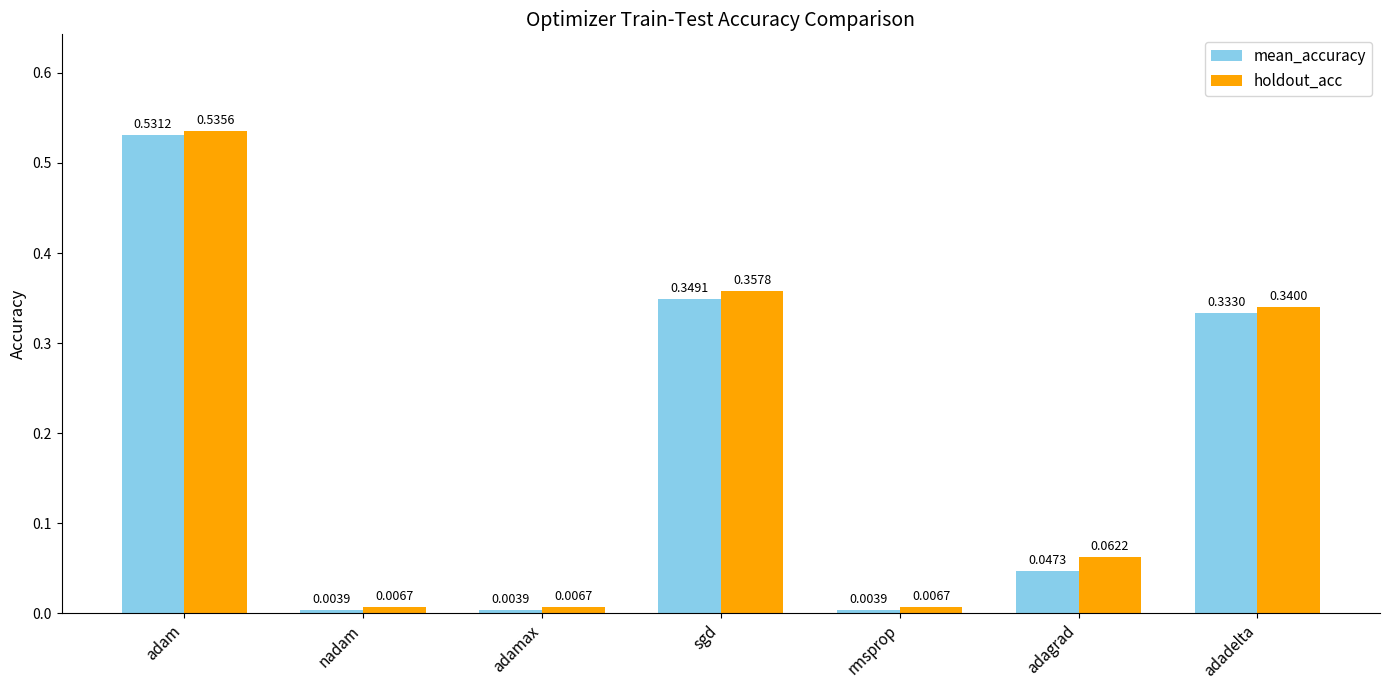

What is the label of the 7th bar from the right?

adam